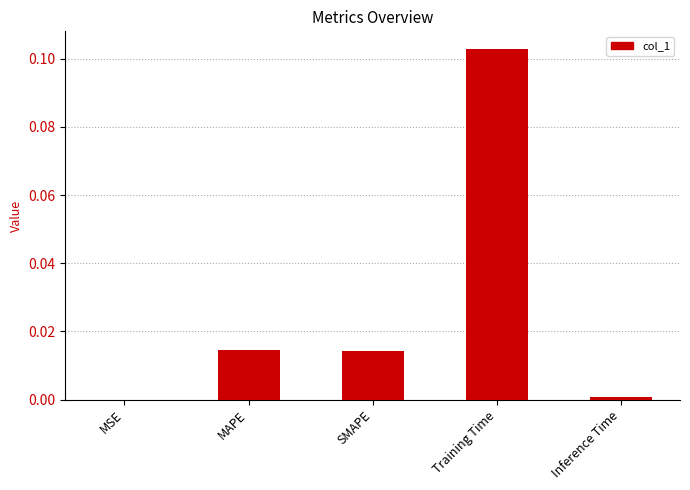

Which label corresponds to the largest value in the chart?

Training Time